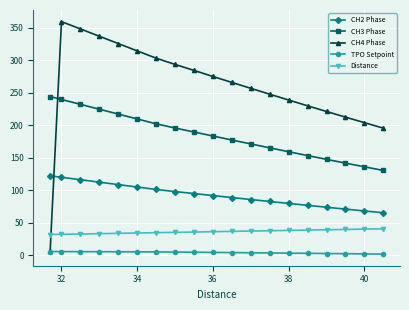

Which series ends up on top after the final intersection of CH4 Phase and CH3 Phase?

CH4 Phase